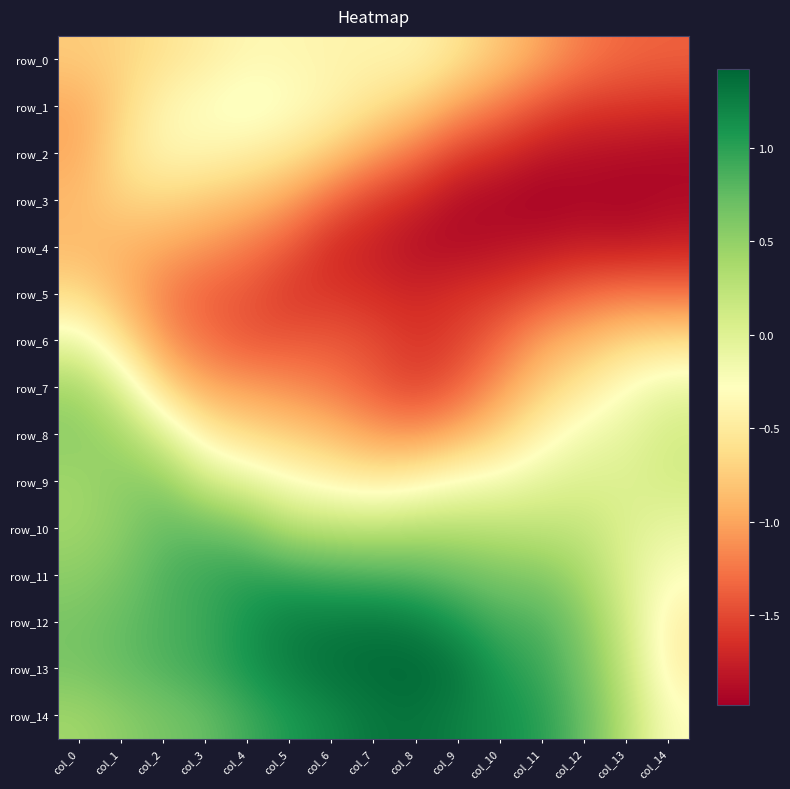

What is the minimum value shown in the chart?

-2.0